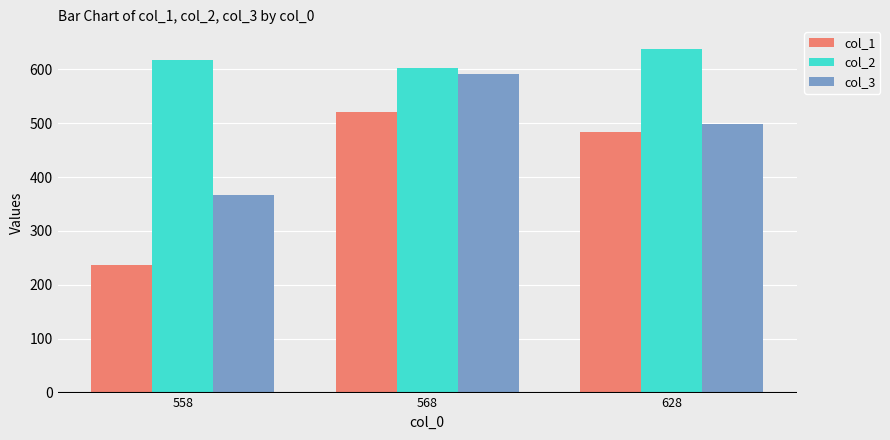

Is the value of col_1 at 568 greater than the value of col_3 at 628?

Yes